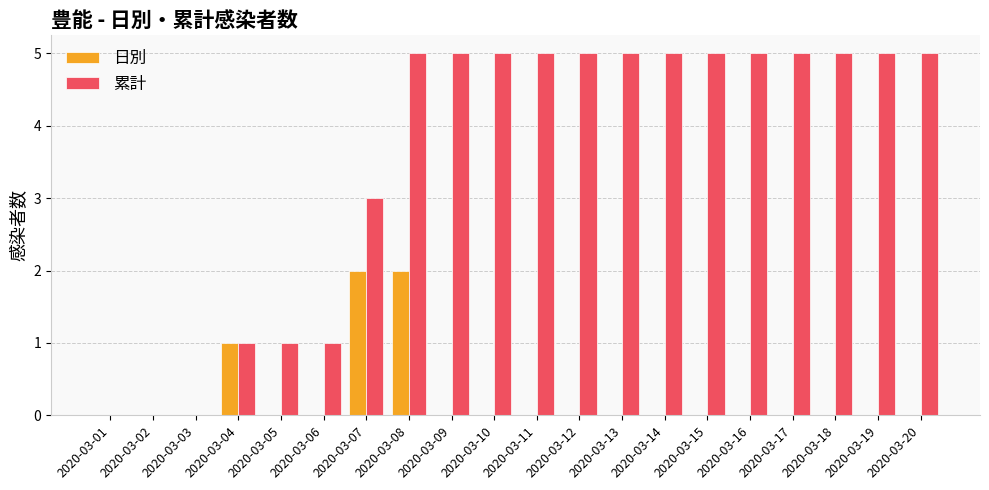

True or false: 日別 has a value of 1 at 2020-03-17.

False